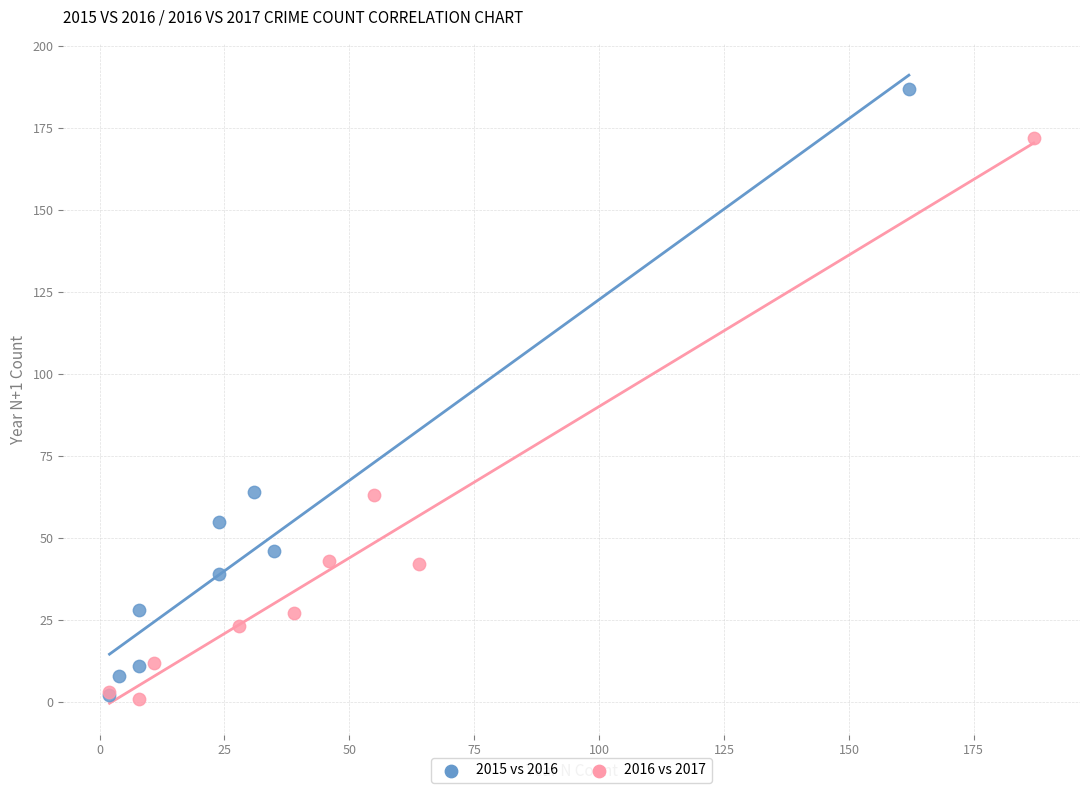

What are all the series names shown in the legend?

2015 vs 2016, 2016 vs 2017